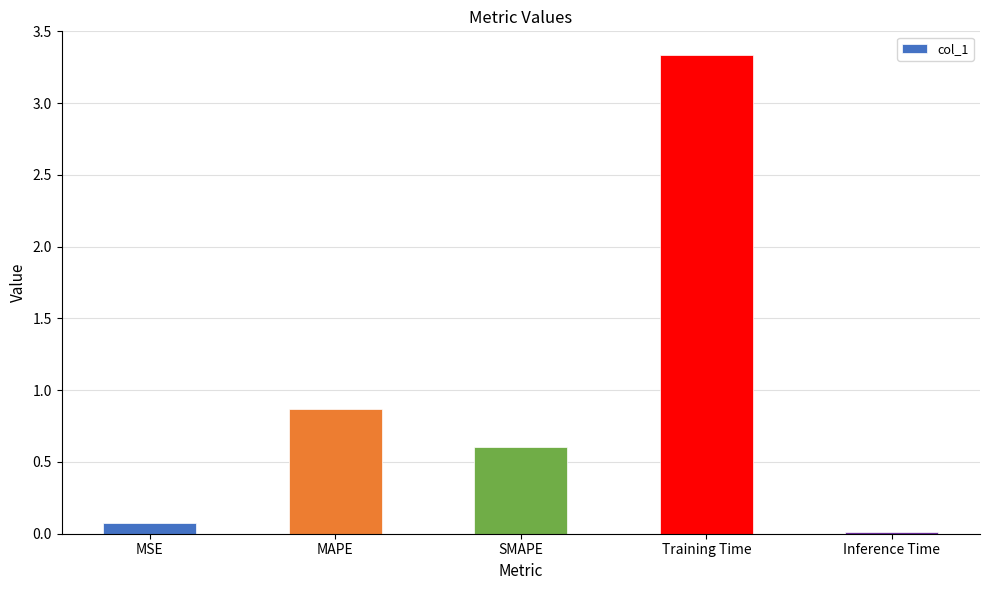

How many series are shown in this chart?

1